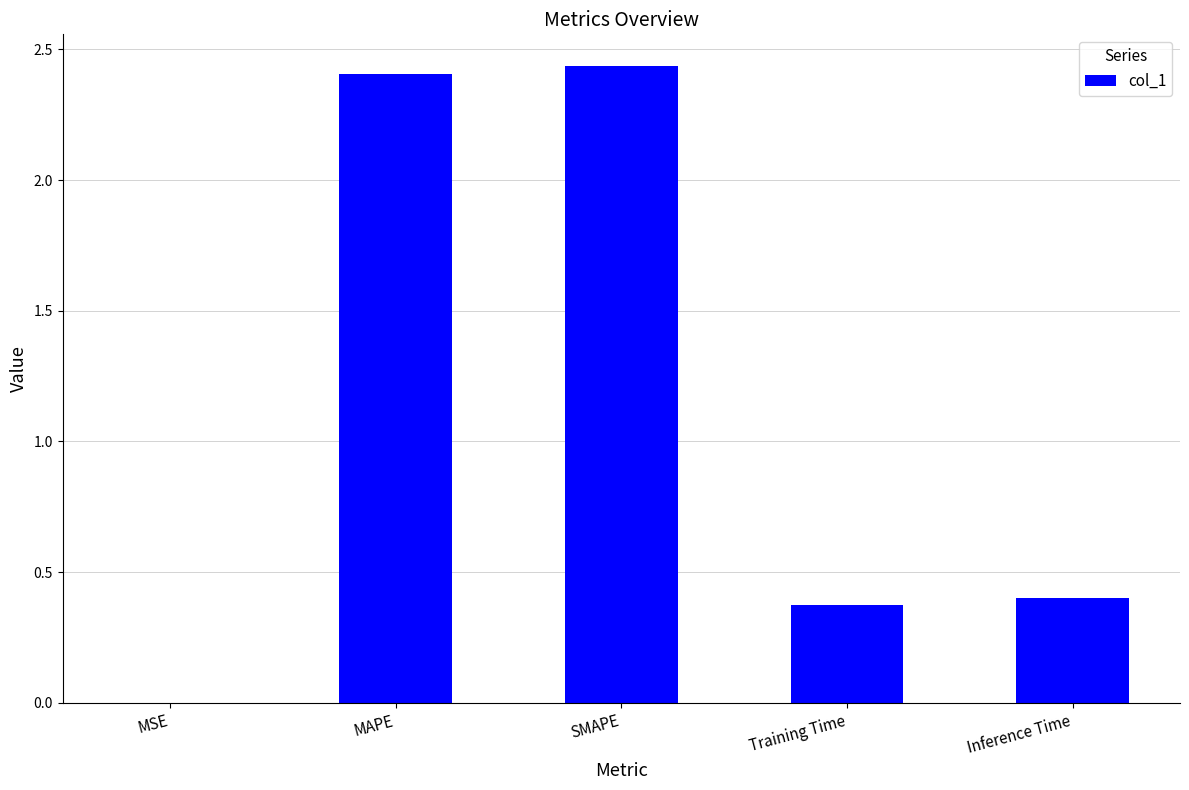

What is the sum of all values?

5.6